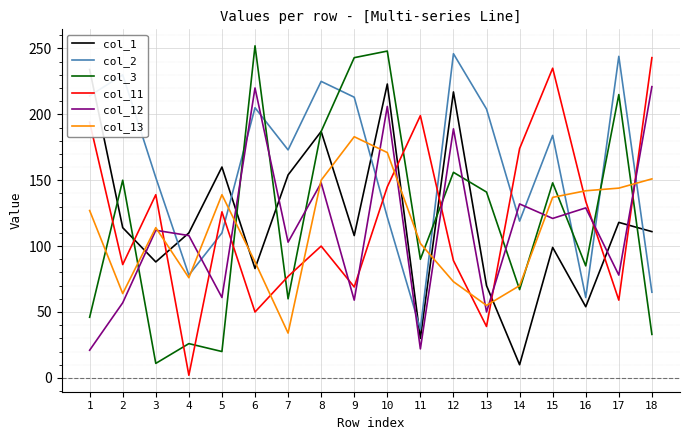

In col_11, how many points are higher than both neighbors (excluding endpoints)?

5